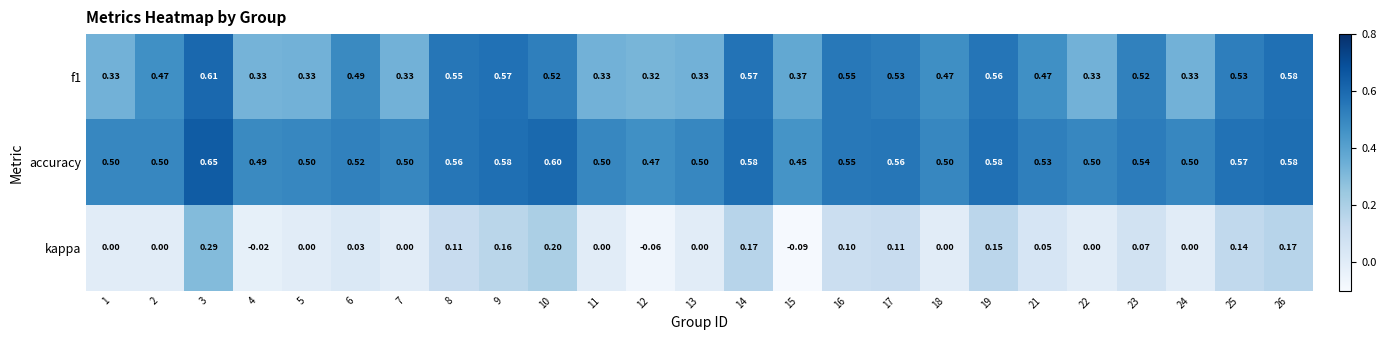

List the series in order of their peak value, highest first.

accuracy, f1, kappa